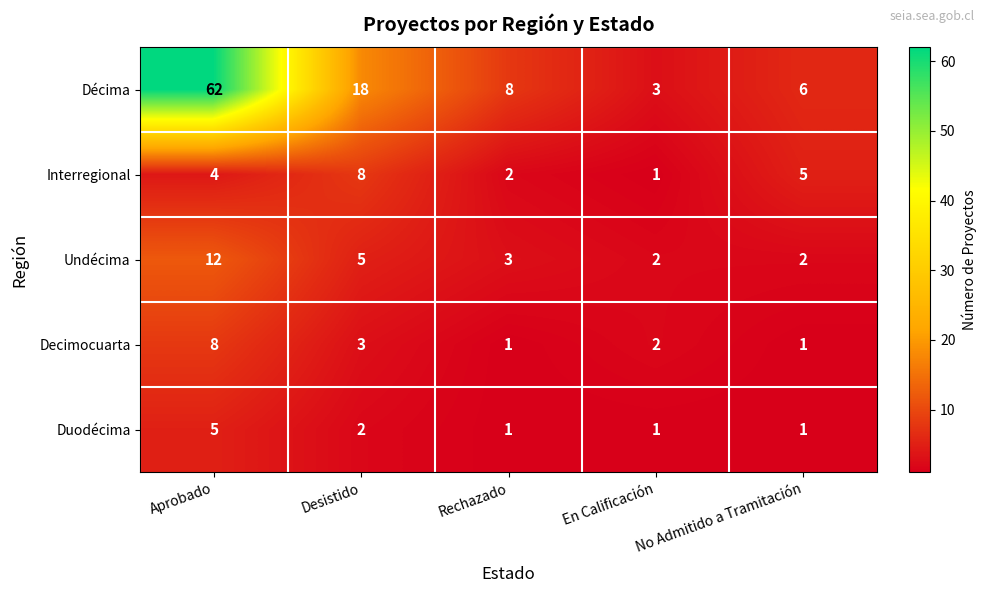

At which label is Décima closest to 32?

Desistido